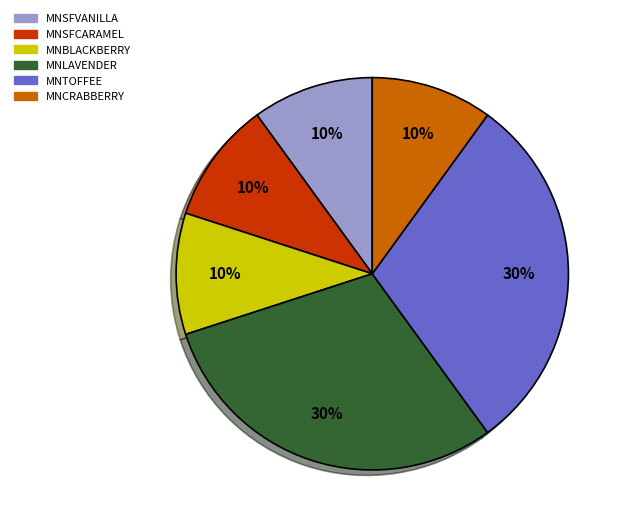

The MNBLACKBERRY slice represents 21% of the pie. True or false?

False